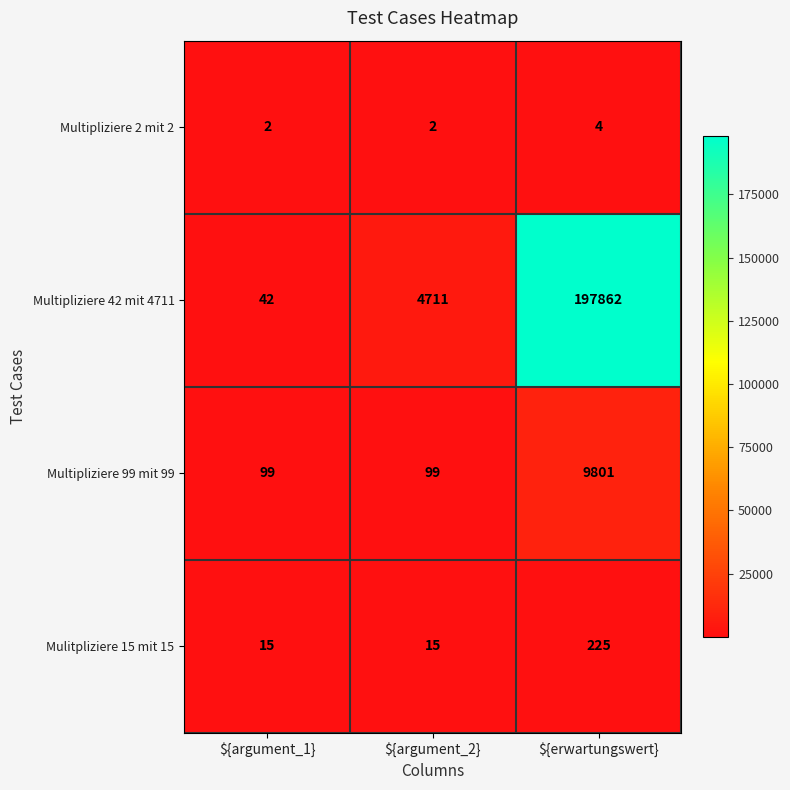

Is it true that Multipliziere 42 mit 4711 equals 42 at ${argument_1}?

True